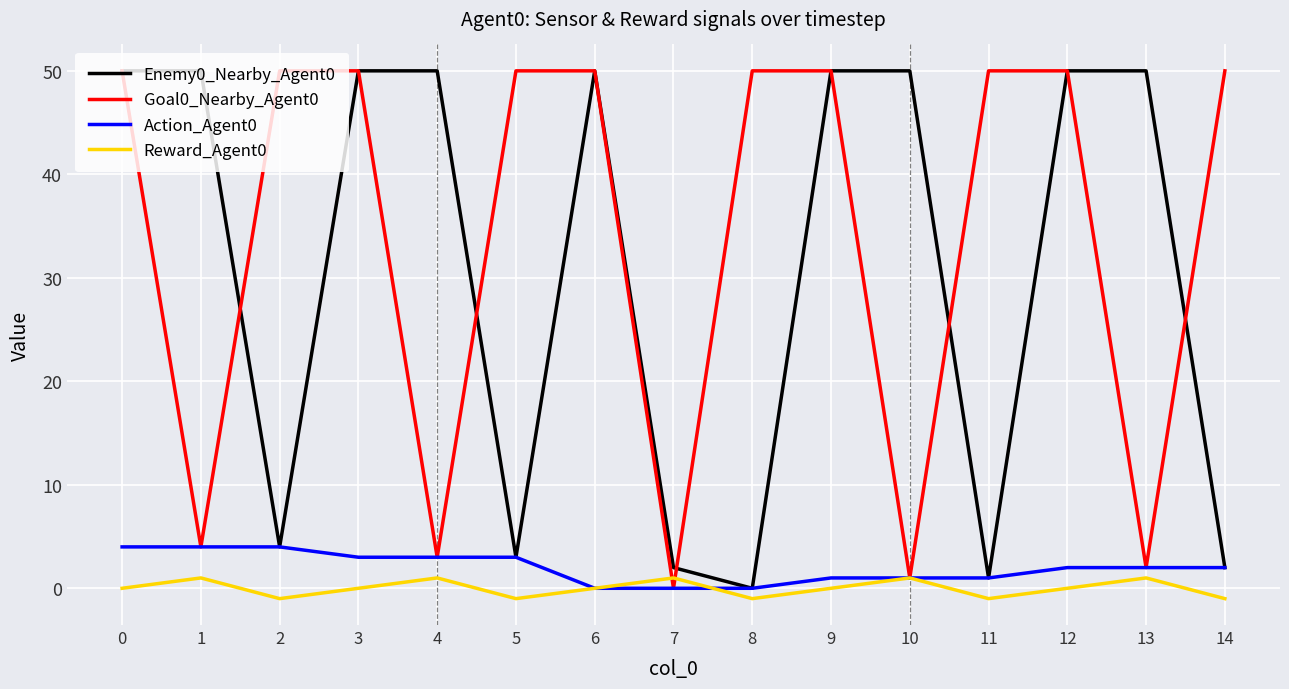

Read the Reward_Agent0 value at 2.

-1